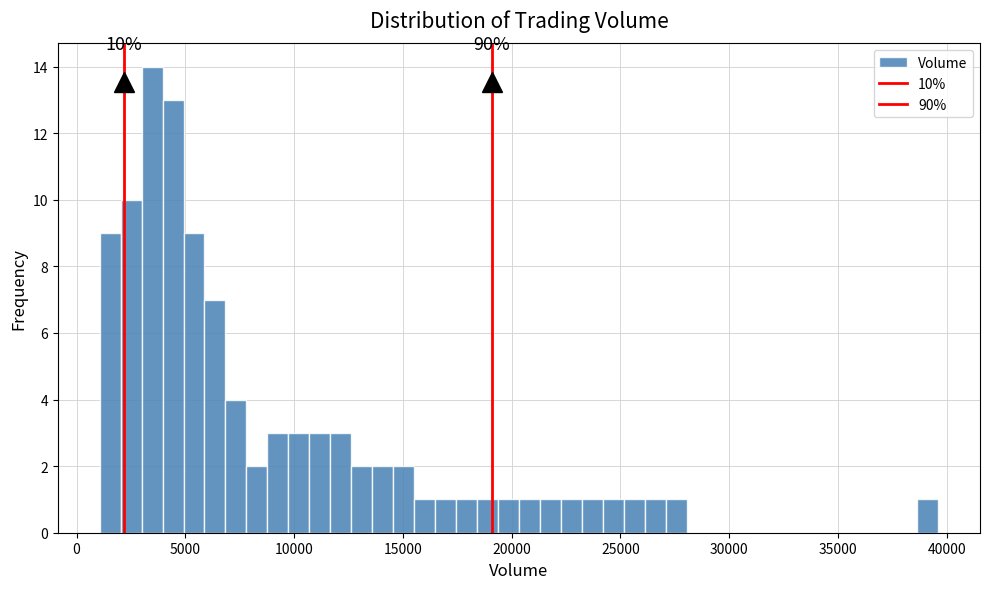

Around what value on the x-axis is the tallest bar? Give the approximate position of its centre, as read against the axis.

3500